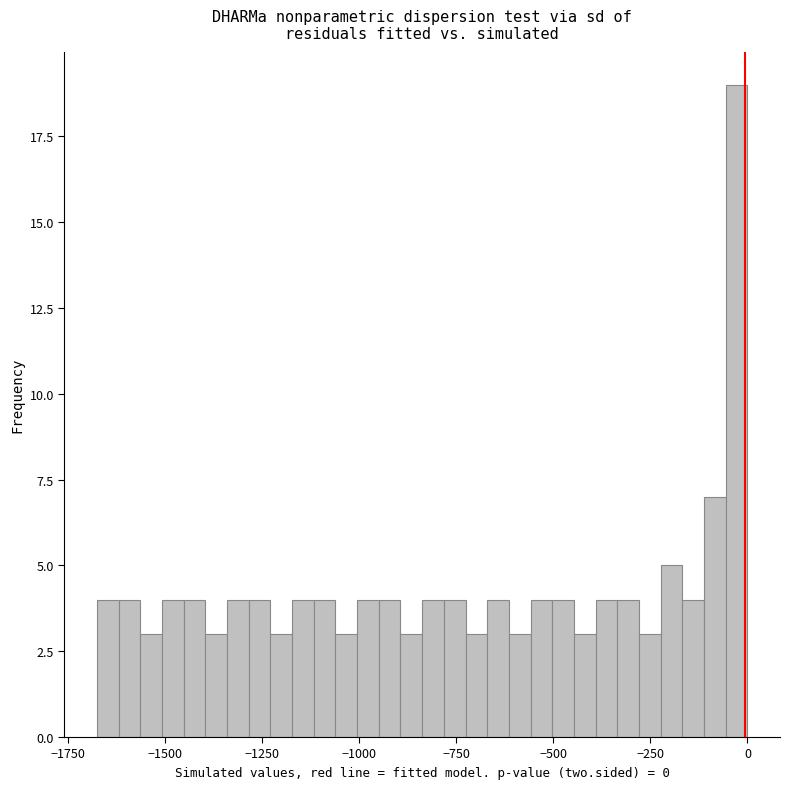

Around what value on the x-axis is the tallest bar? Give the approximate position of its centre, as read against the axis.

-50